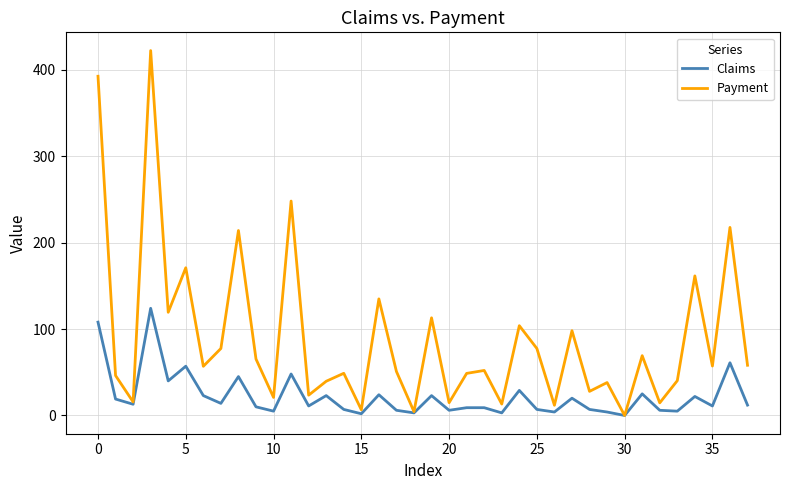

What is the sum of all Claims values?

845.0